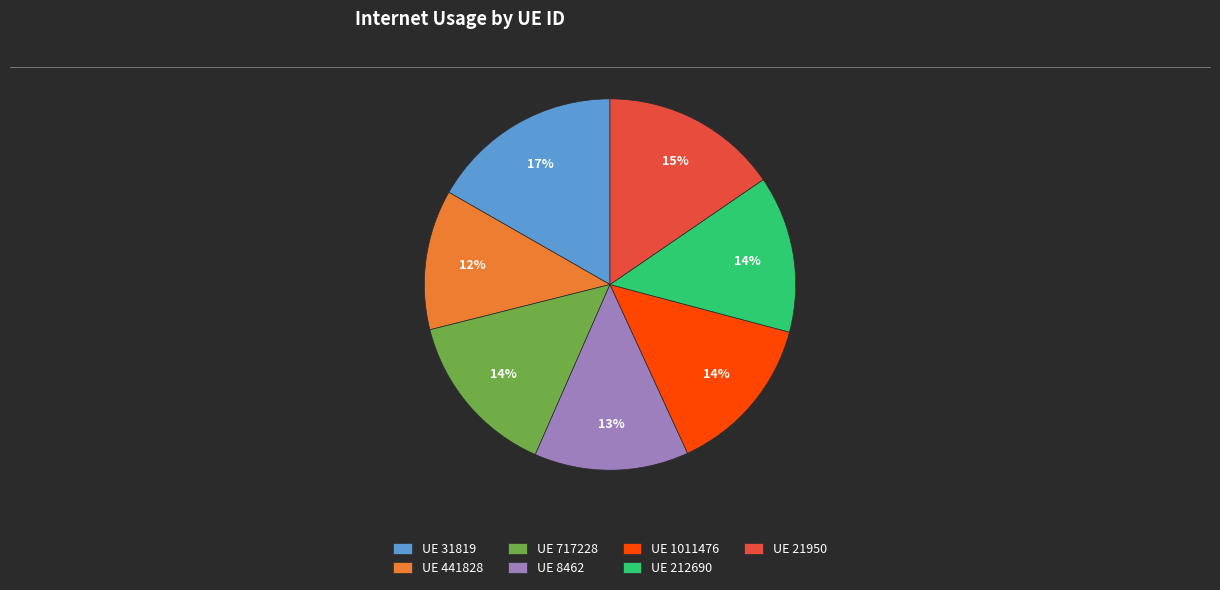

Does UE 441828 represent more than half of the total?

No